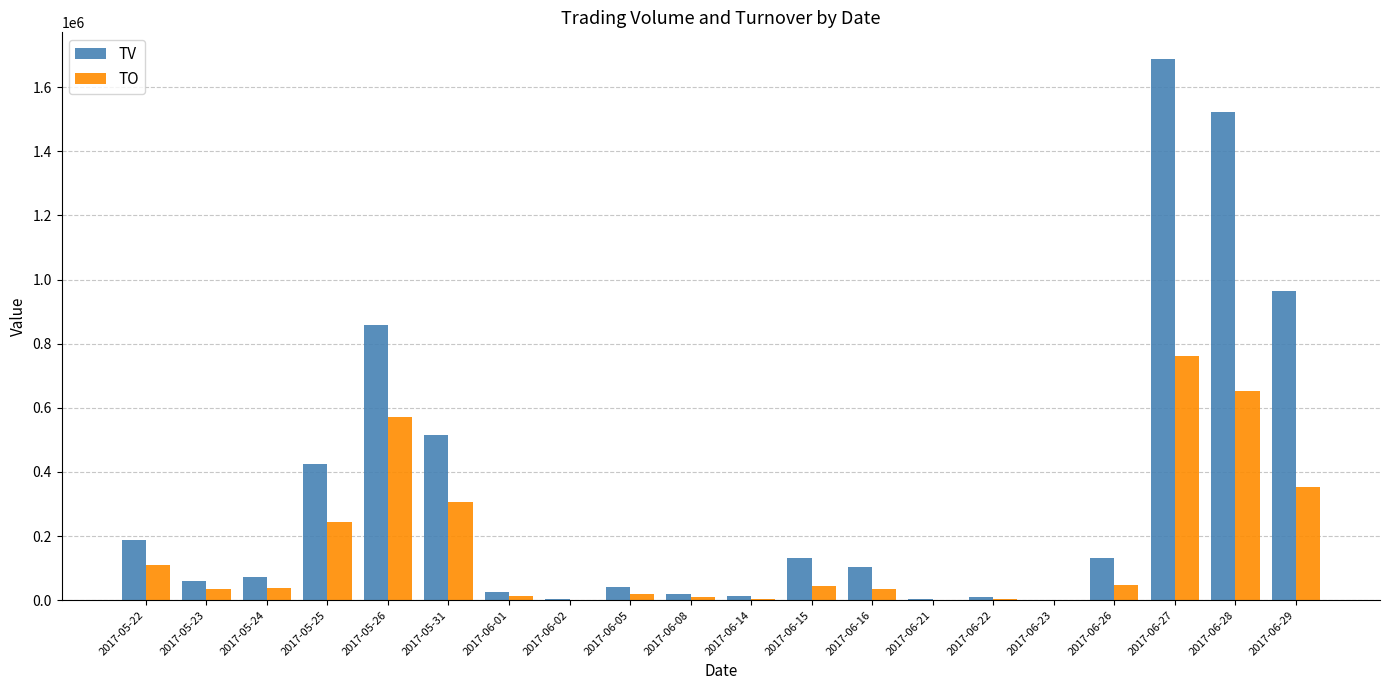

What is the sum of all TO values?

3255760